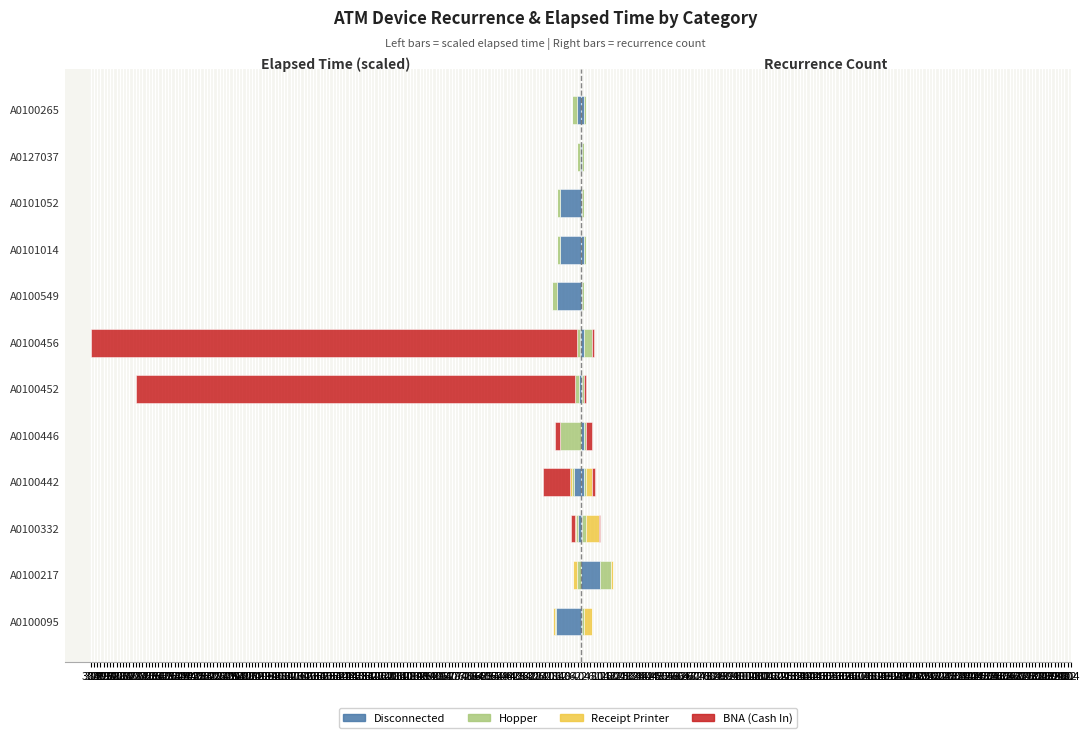

Is it true that Hopper equals -2.4 at 286?

True